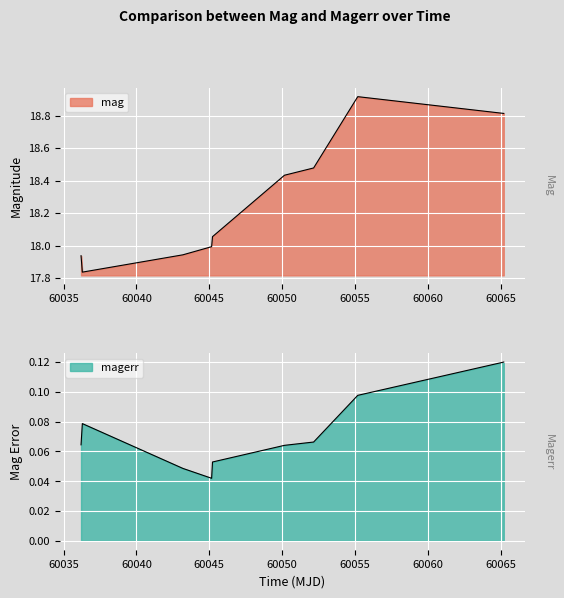

What is the difference between the maximum and minimum values in the mag series?

1.1